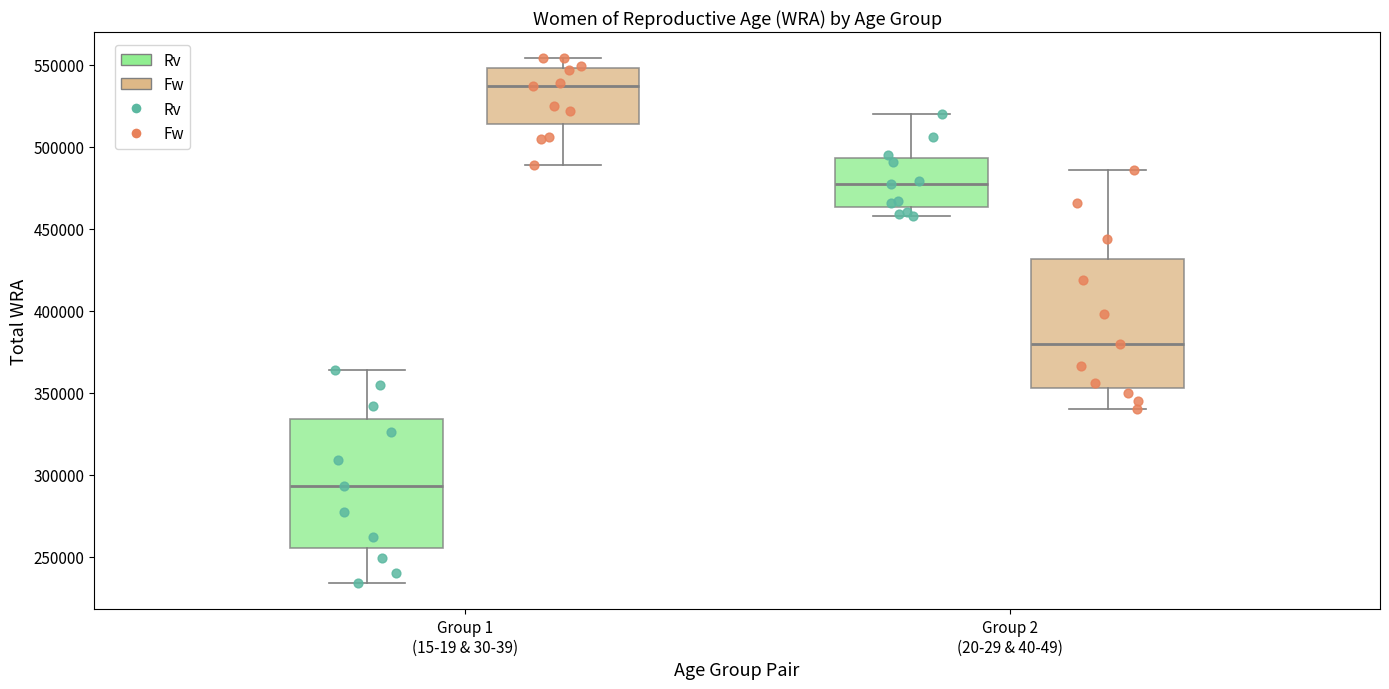

Where does the median line of the box for Group 2 (20-29 & 40-49) (Rv) sit on the y-axis? The values are not printed on the chart, so give them approximately, as read against the axis.

475000